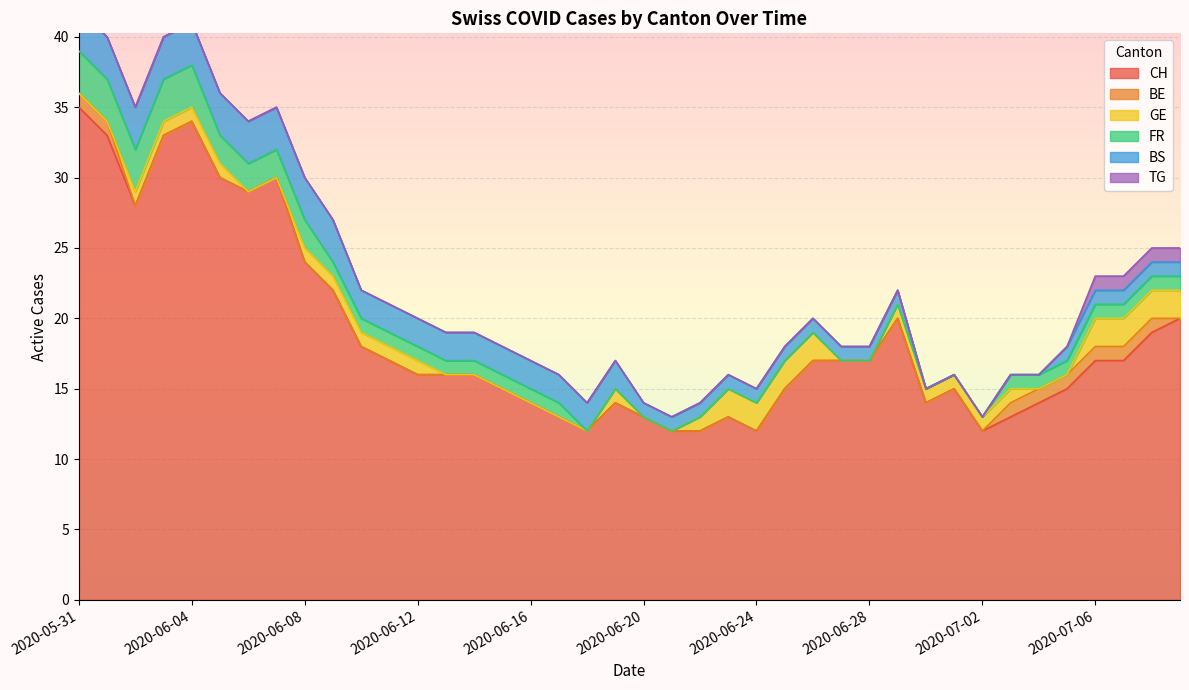

Between 2020-06-15 and 2020-06-25, which is larger?

2020-06-15